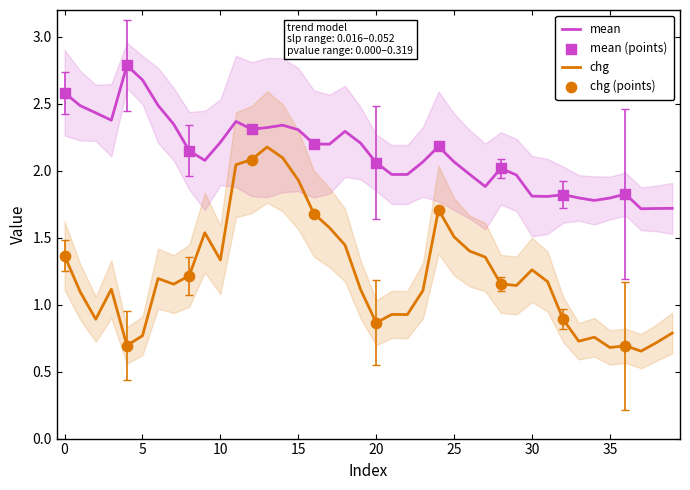

At how many categories does at least one series exceed 2?

25